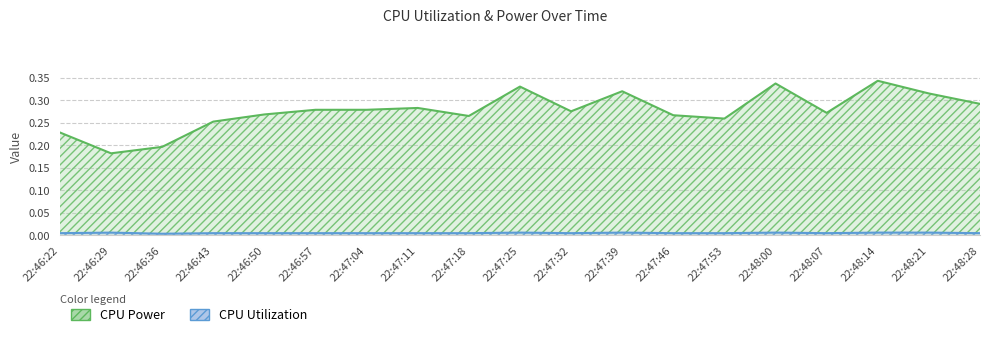

Which series has the widest spread of values?

CPU Power